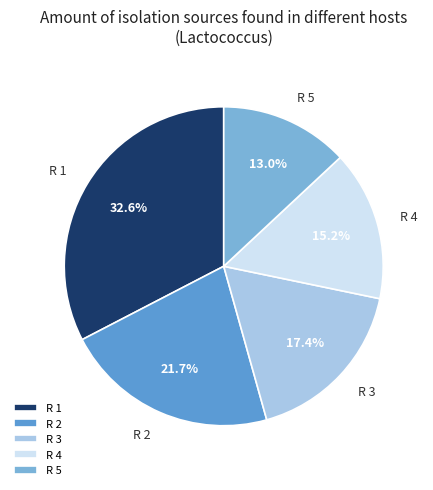

What percentage do R 5 and R 3 together represent?

30.4%